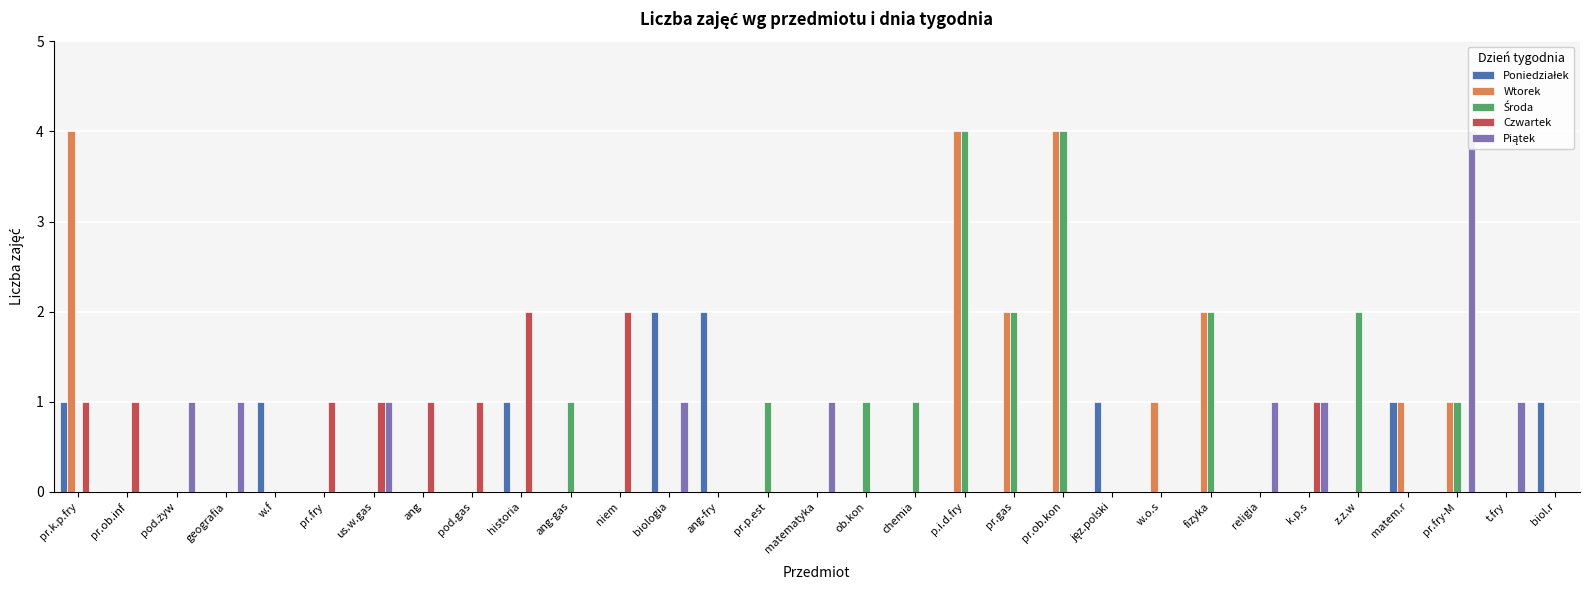

The Poniedziałek series shows 1 at pr.k.p.fry. True or false?

True